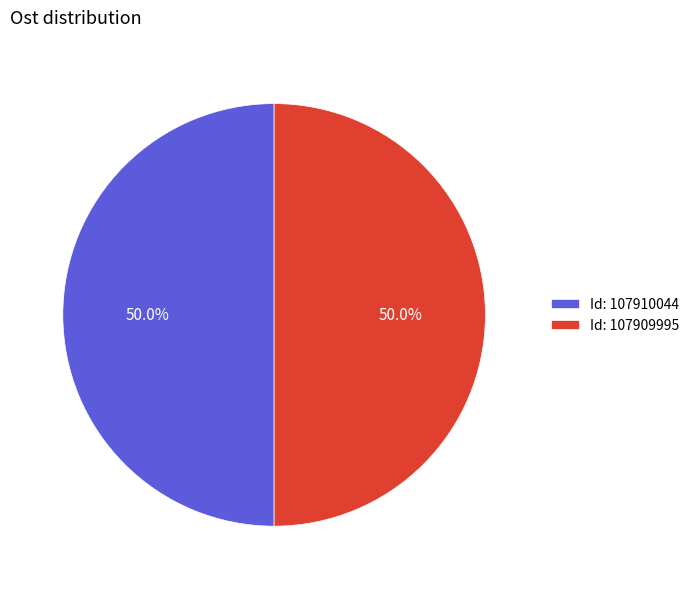

What percentage do Id: 107909995 and Id: 107910044 together represent?

100.0%